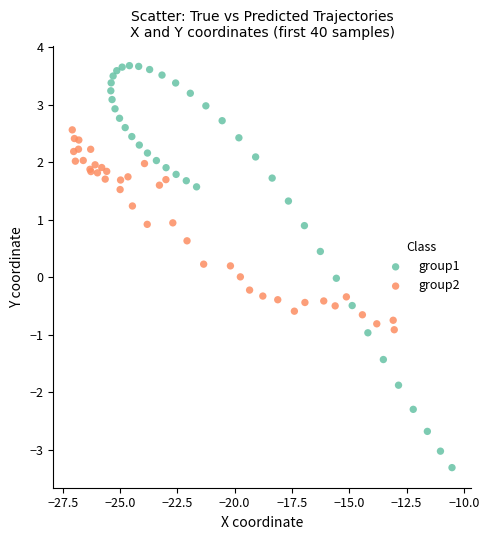

Which series has the largest Y range (max minus min)?

group1